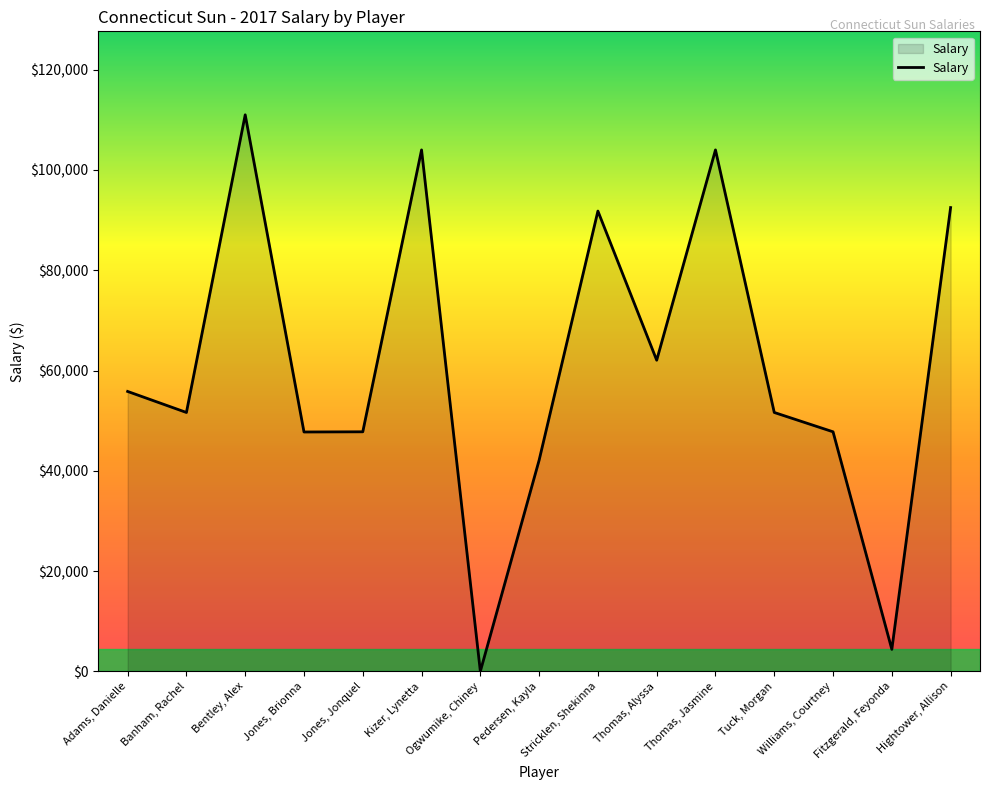

What is the sum of the values at Banham, Rachel and Ogwumike, Chiney?

51630